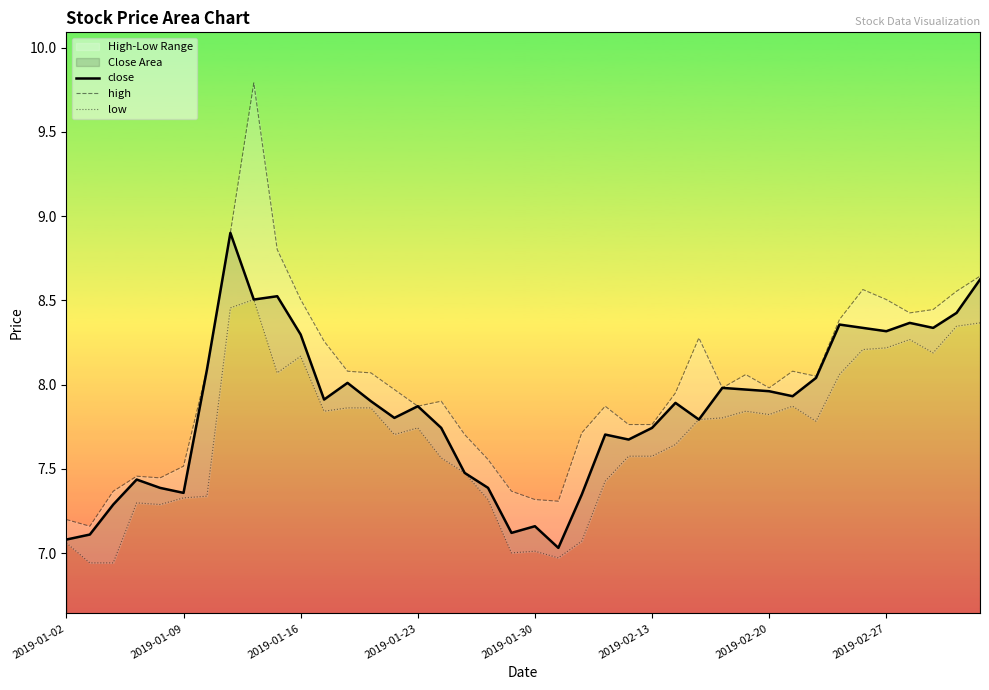

How many data points in low are less than 7?

3